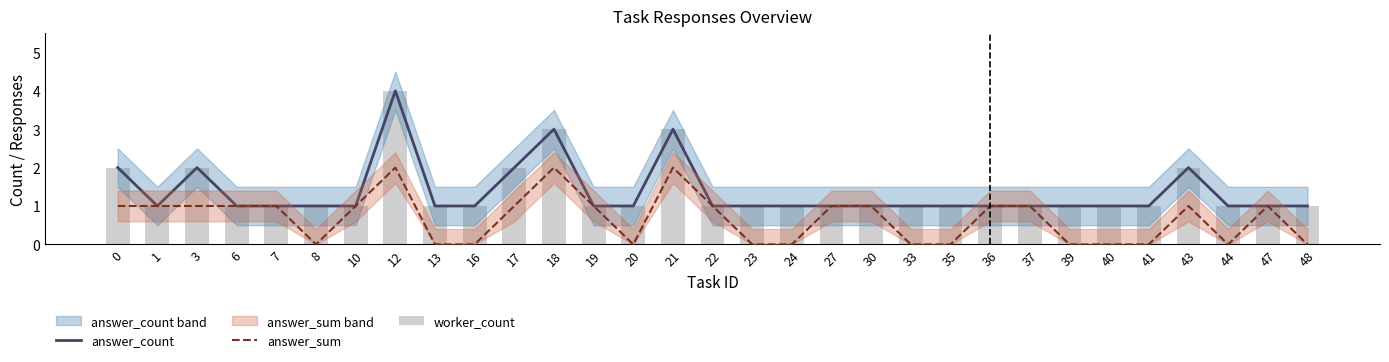

True or false: worker_count has a value of 2 at 6.

False